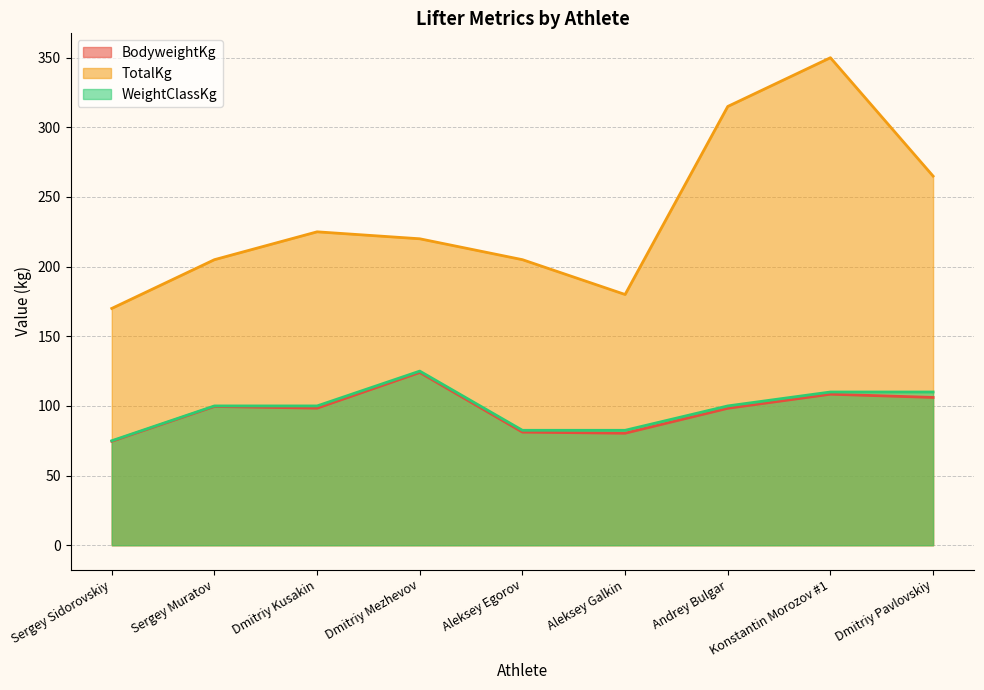

Does the chart have visible grid lines?

Yes